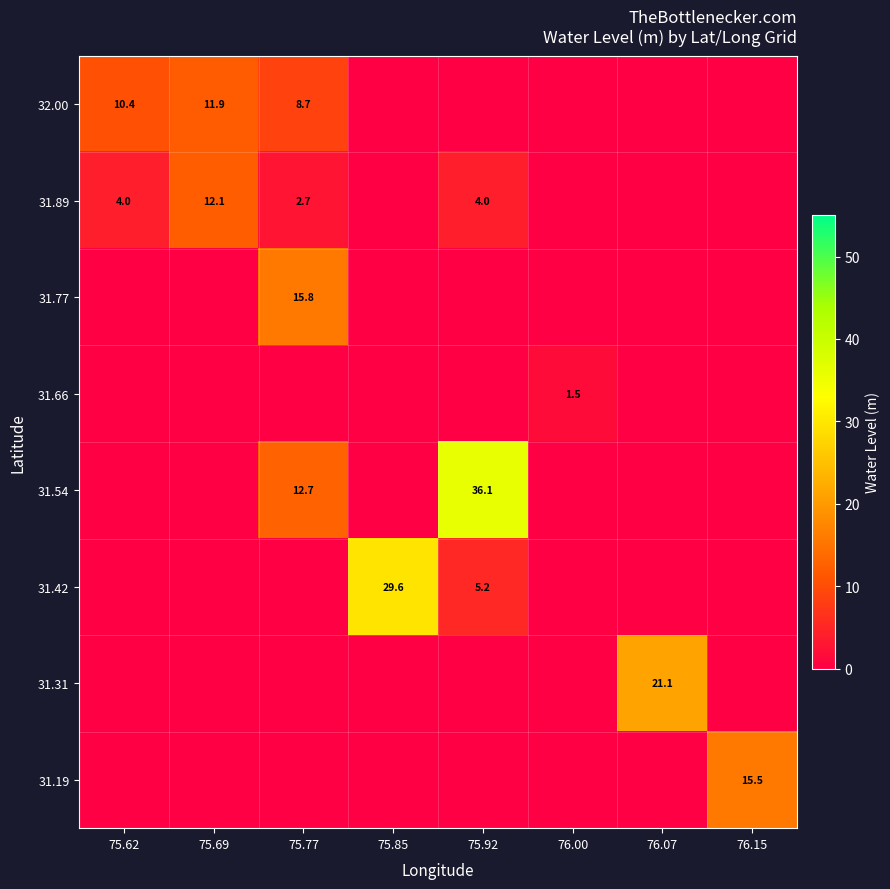

The 31.89 series shows 5.6 at 75.62. True or false?

False